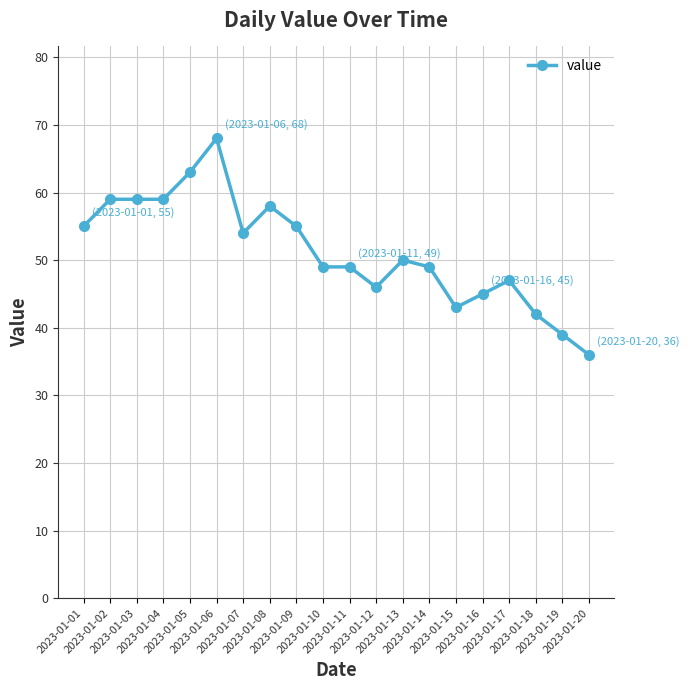

True or false: there are more than 0 points higher than both neighbors.

True